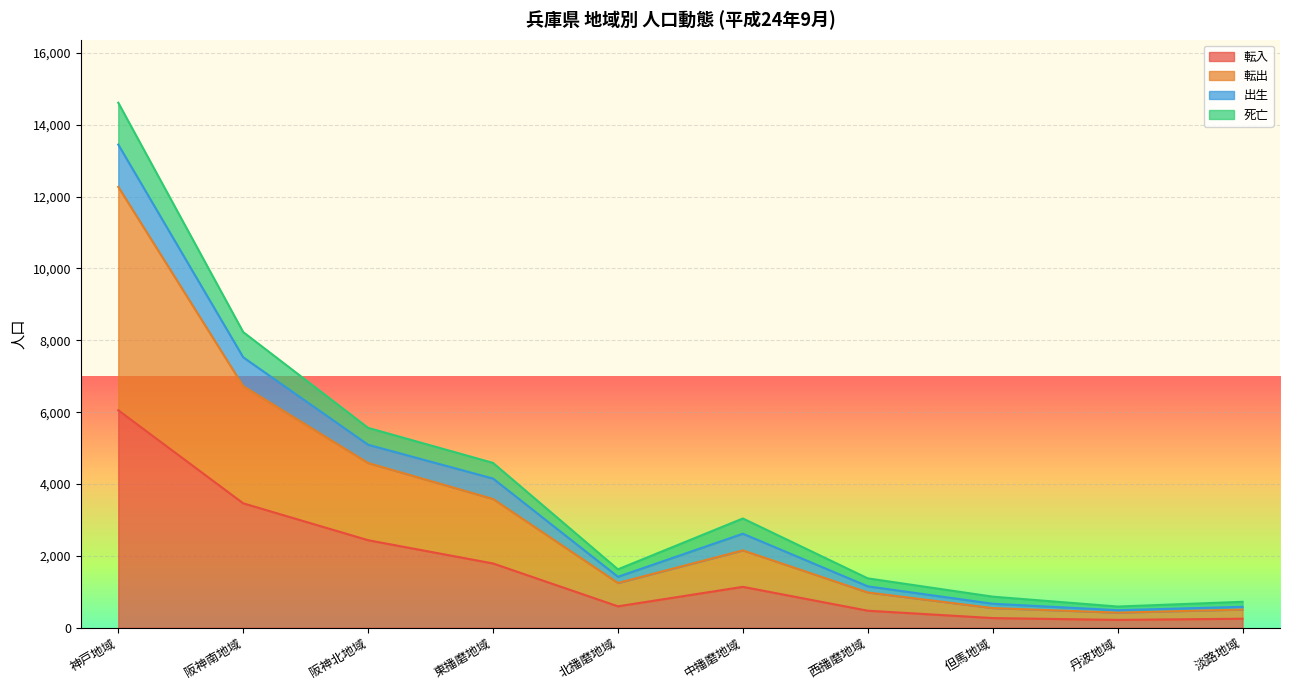

At which category is the sum across all series the highest?

神戸地域